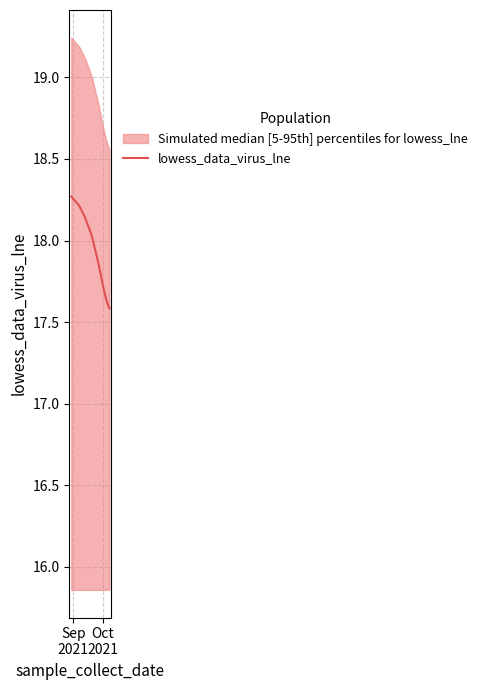

What is the highest value of the lowess_data_virus_lne series?

18.3